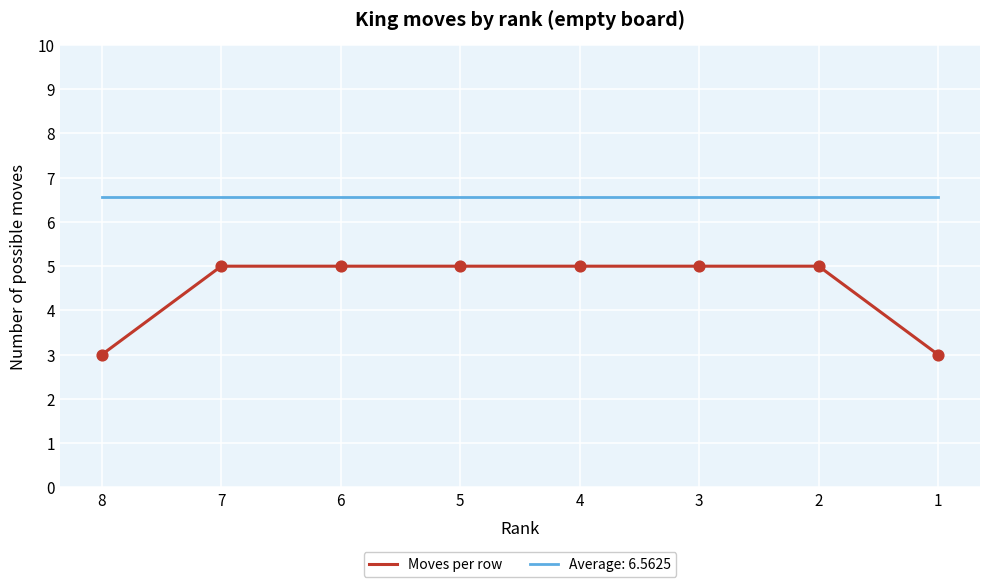

What is the difference between the highest and lowest values at 4?

1.6